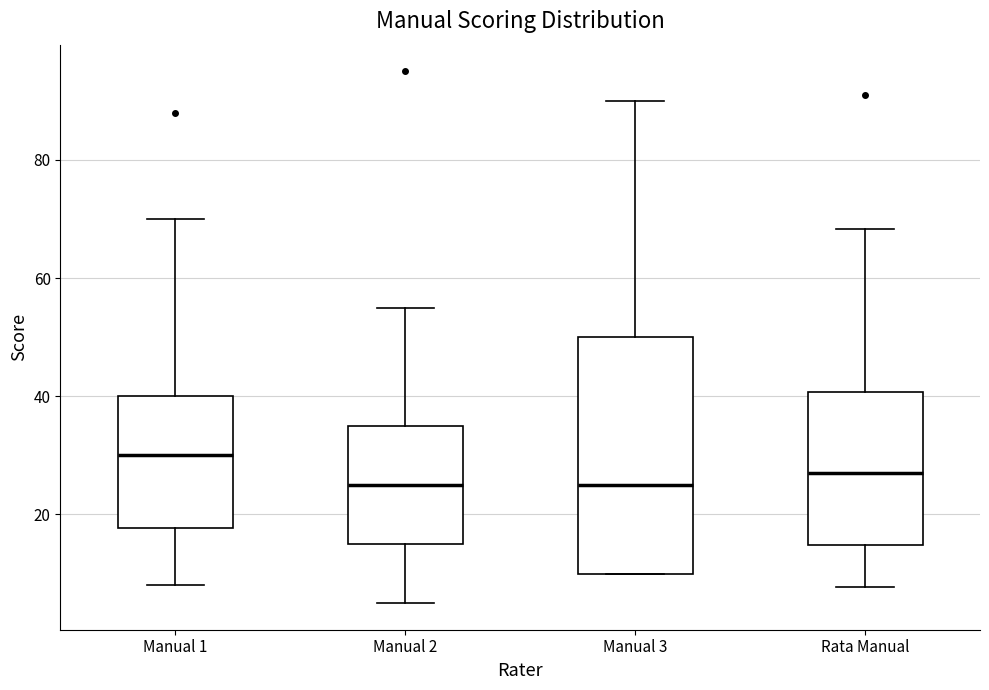

Reading left to right, transcribe this box plot: for each box, give where its median line is, the range the box spans, and where its two whiskers end, as read against the y-axis. The values are not printed on the chart, so give them approximately, as read against the axis.

Manual 1: median 30, box 18 to 40, whiskers 8 to 70
Manual 2: median 26, box 16 to 36, whiskers 6 to 56
Manual 3: median 26, box 10 to 50, whiskers 10 to 90
Rata Manual: median 28, box 14 to 40, whiskers 8 to 68